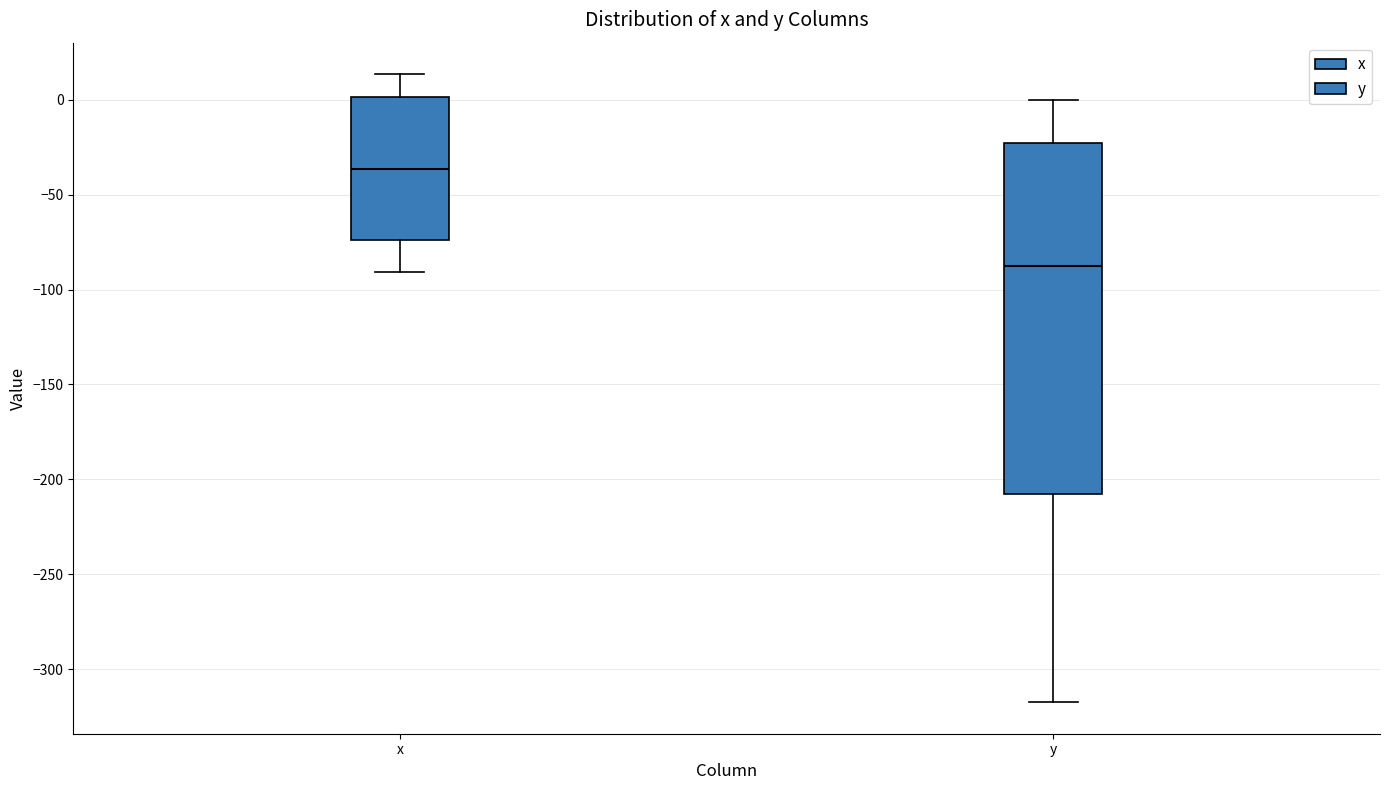

Reading left to right, transcribe this box plot: for each box, give where its median line is, the range the box spans, and where its two whiskers end, as read against the y-axis. The values are not printed on the chart, so give them approximately, as read against the axis.

x: median -35, box -75 to 0, whiskers -90 to 15
y: median -90, box -210 to -20, whiskers -315 to 0